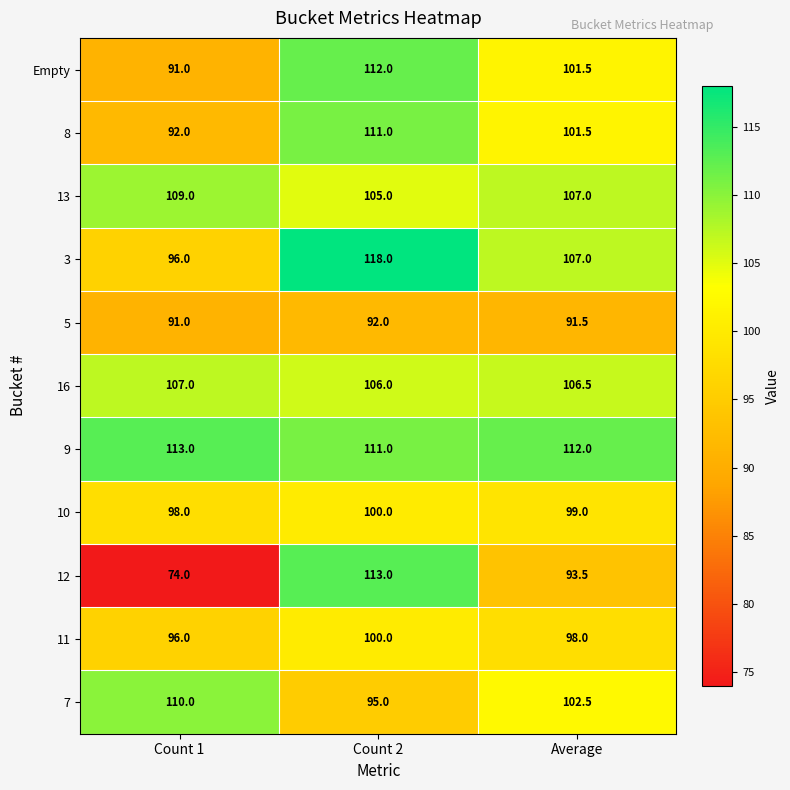

Rank the categories by 10 value from lowest to highest.

Count 1, Average, Count 2